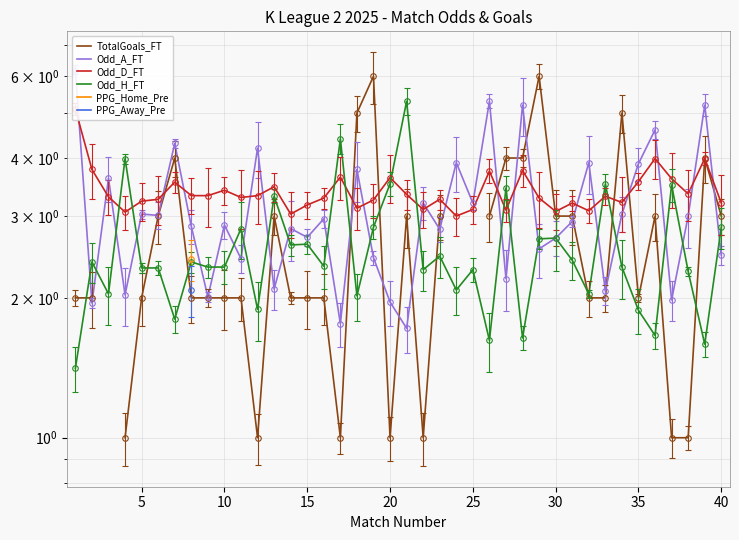

What is the difference between the maximum and second lowest values in the Odd_H_FT series?

3.7